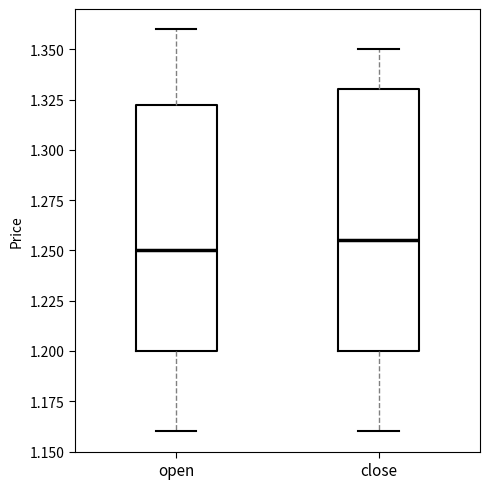

Reading left to right, transcribe this box plot: for each box, give where its median line is, the range the box spans, and where its two whiskers end, as read against the y-axis. The values are not printed on the chart, so give them approximately, as read against the axis.

open: median 1.250, box 1.200 to 1.325, whiskers 1.160 to 1.360
close: median 1.255, box 1.200 to 1.330, whiskers 1.160 to 1.350